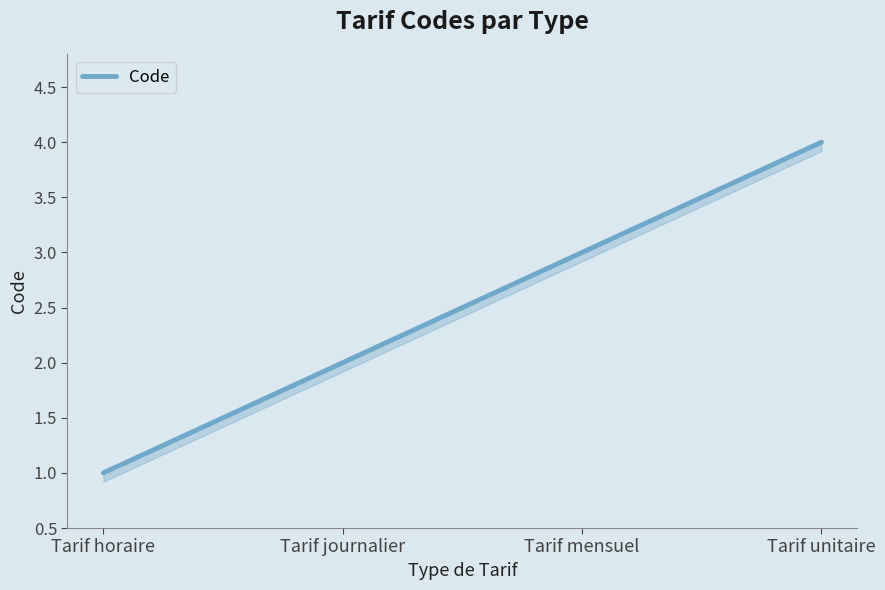

How many lines are shown in the chart?

1